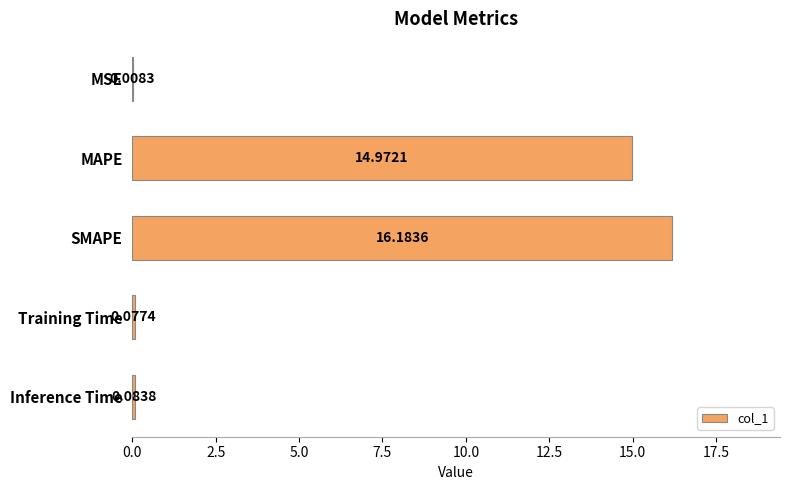

What is the sum of the values at MSE and MAPE?

15.0